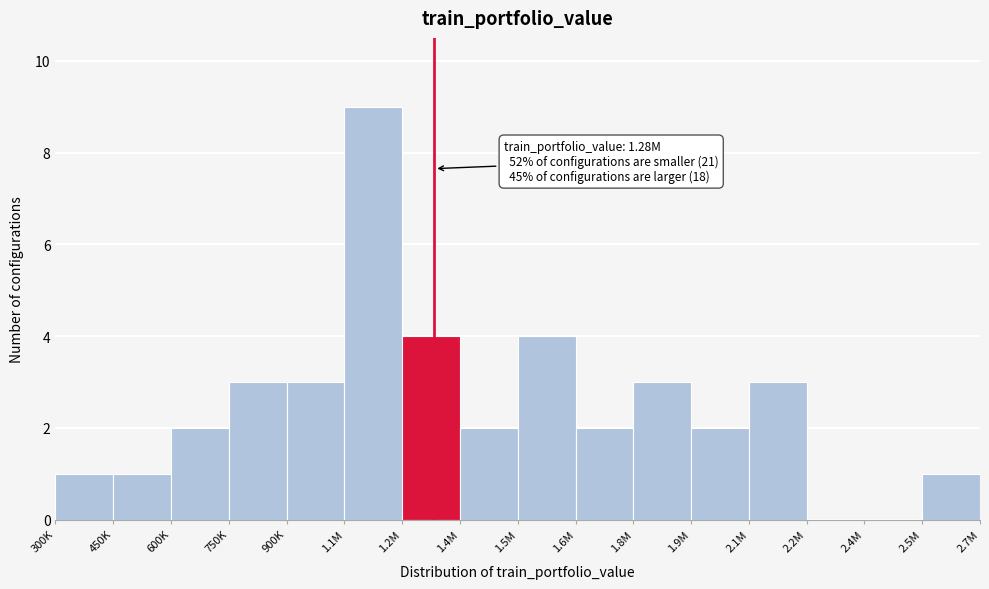

Reading left to right, extract all data points from this chart.

300K=1	450K=1	600K=2	750K=3	900K=3	1.1M=9	1.2M=4	1.4M=2	1.5M=4	1.6M=2	1.8M=3	1.9M=2	2.1M=3	2.2M=0	2.4M=0	2.5M=1